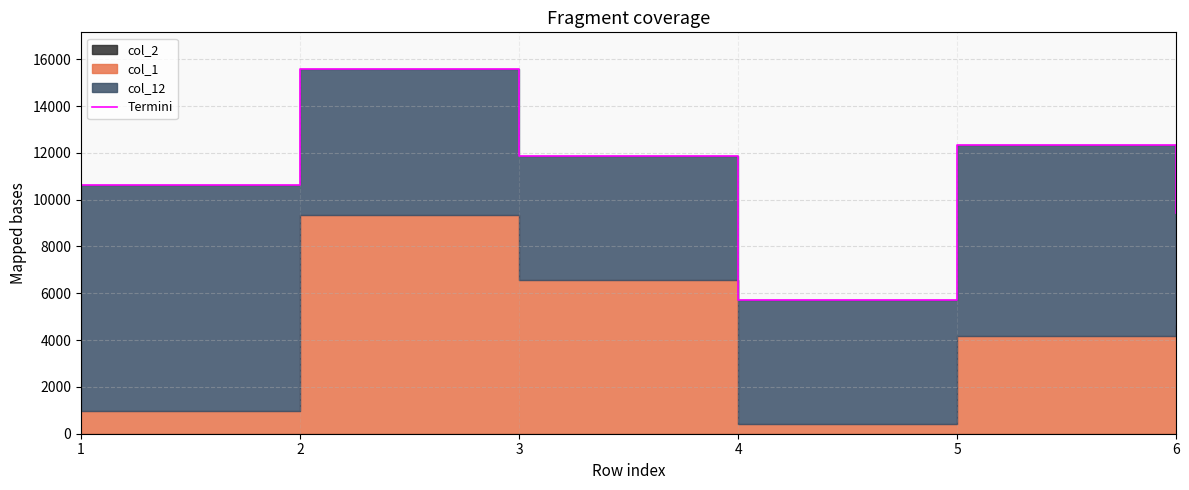

Reading left to right, transcribe all the data shown in this chart.

10620	15592	11854	5698	12358	9452